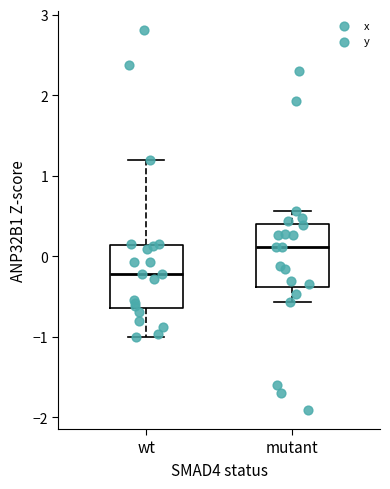

Reading left to right, read every box against the y-axis: the position of its median line, the range the box covers, and the ends of its whiskers. The values are not printed on the chart, so give them approximately, as read against the axis.

wt: median -0.2, box -0.6 to 0.1, whiskers -1.0 to 1.2
mutant: median 0.1, box -0.4 to 0.4, whiskers -0.6 to 0.6